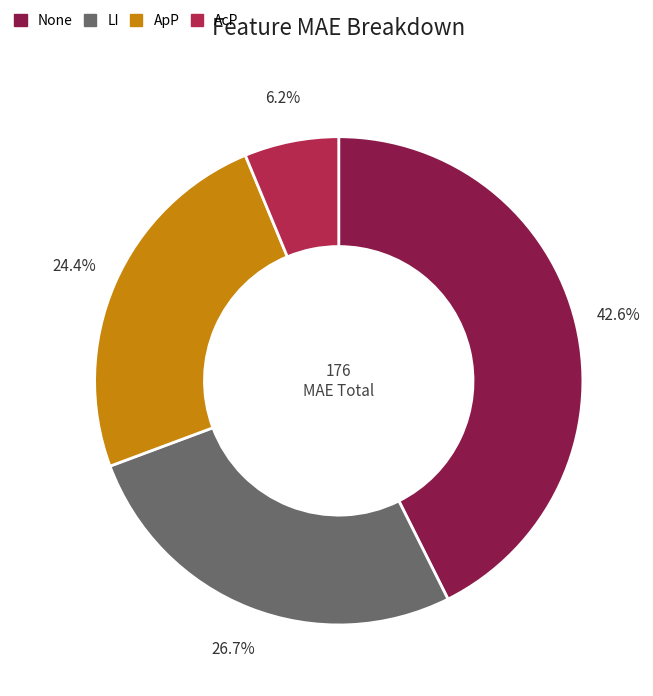

Which category has the biggest portion of the pie?

None